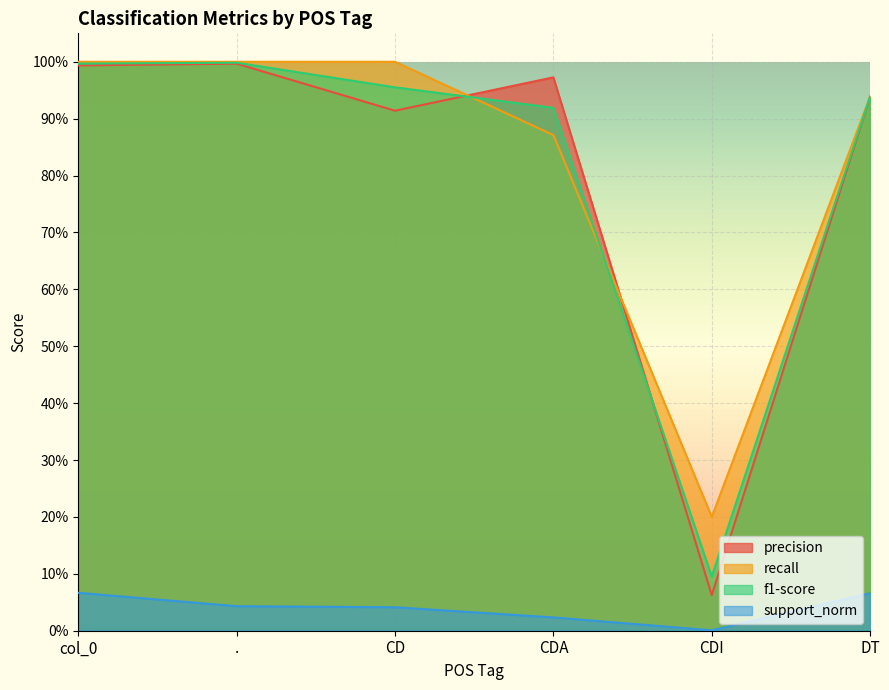

What is the total value across all series at .?

3.0